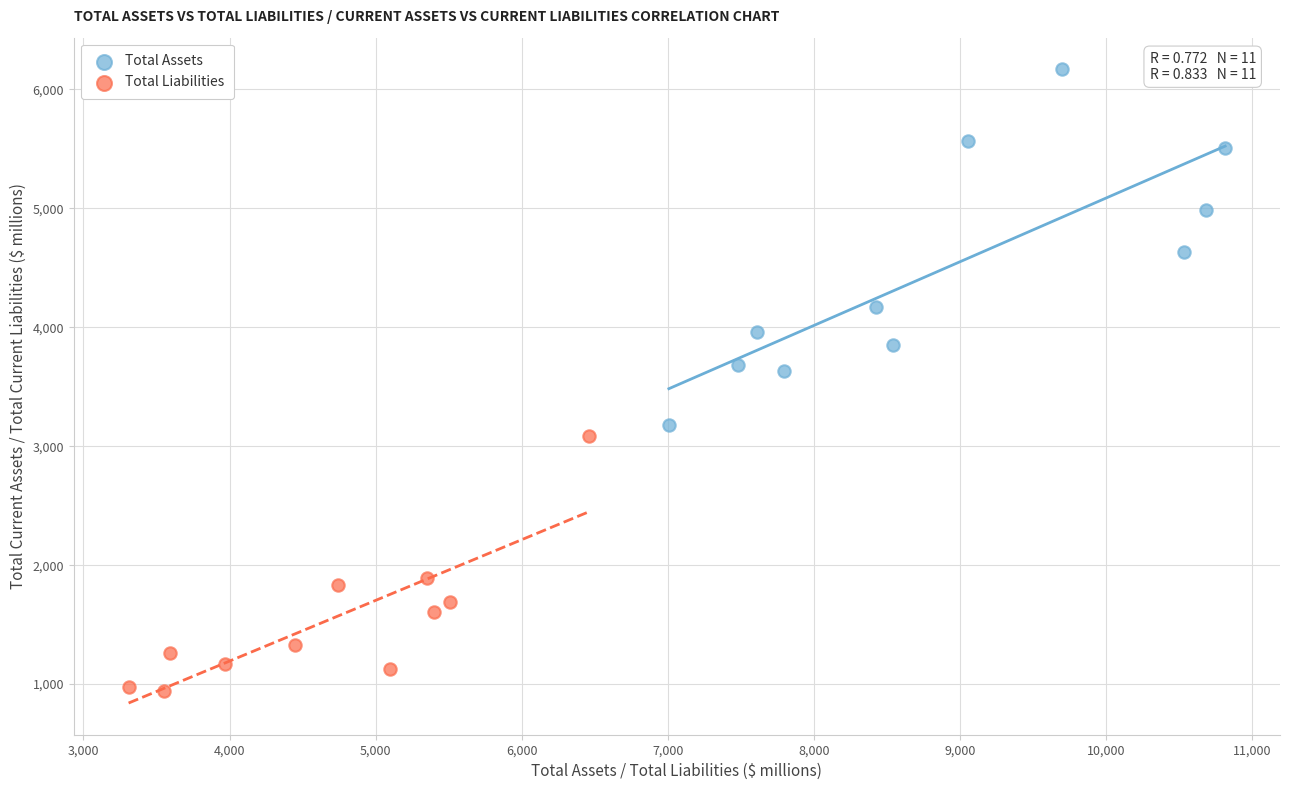

What are all the series names shown in the legend?

Total Assets, Total Liabilities